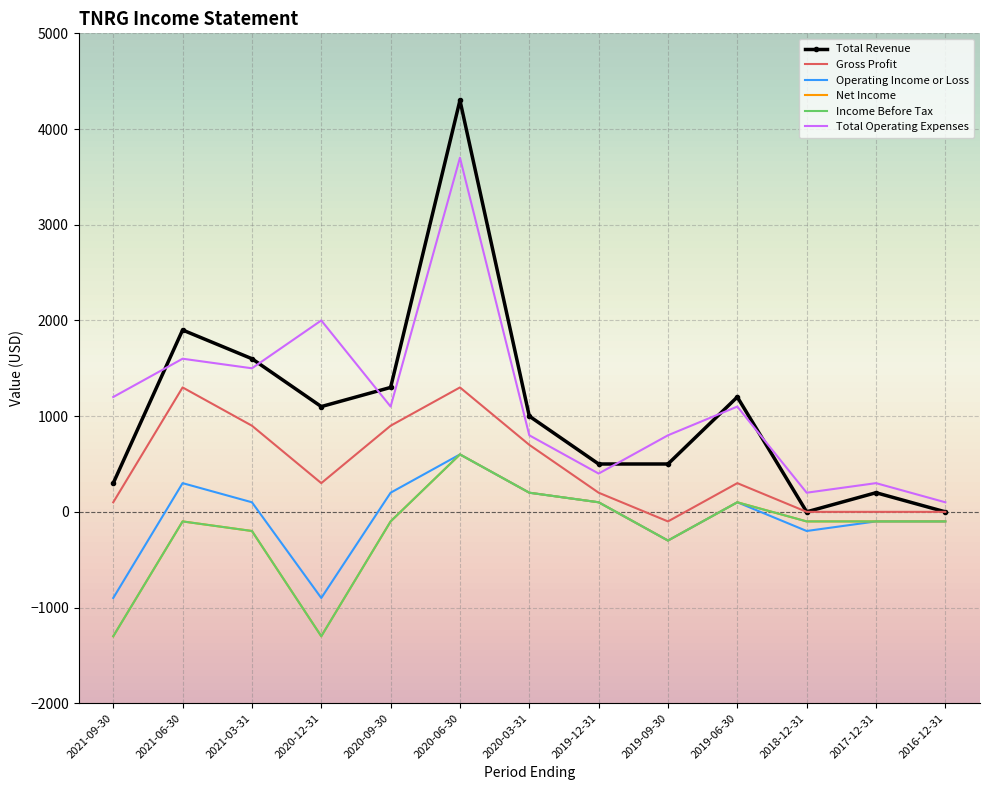

What is the sum of the Total Revenue values at 2020-12-31 and 2020-06-30?

5400